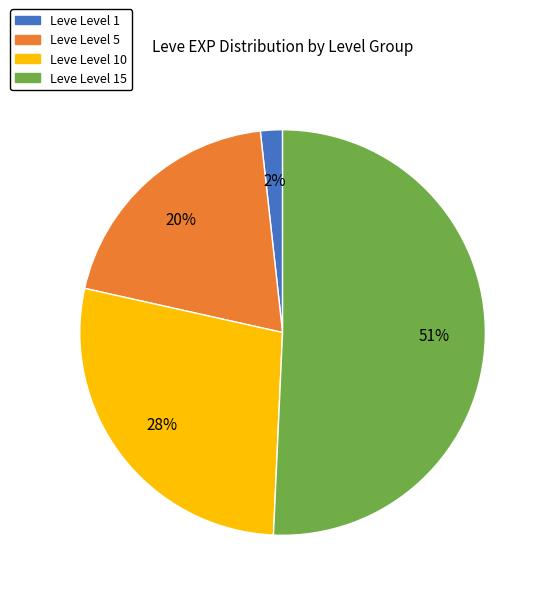

To the nearest percent, what is the difference between the largest and smallest slice percentages?

49%